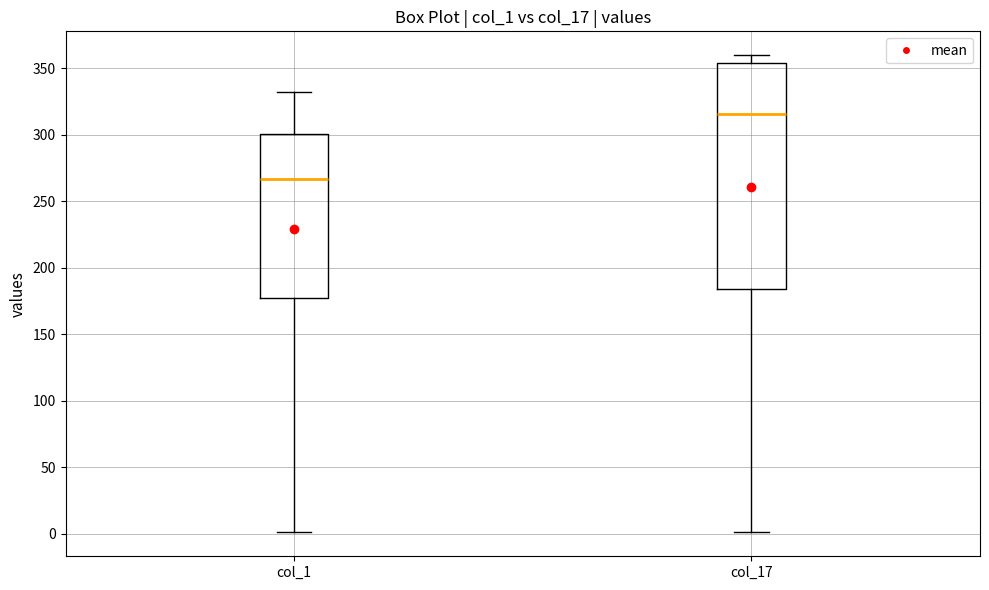

Comparing the boxes themselves (not the whiskers), which one is the tallest?

col_17